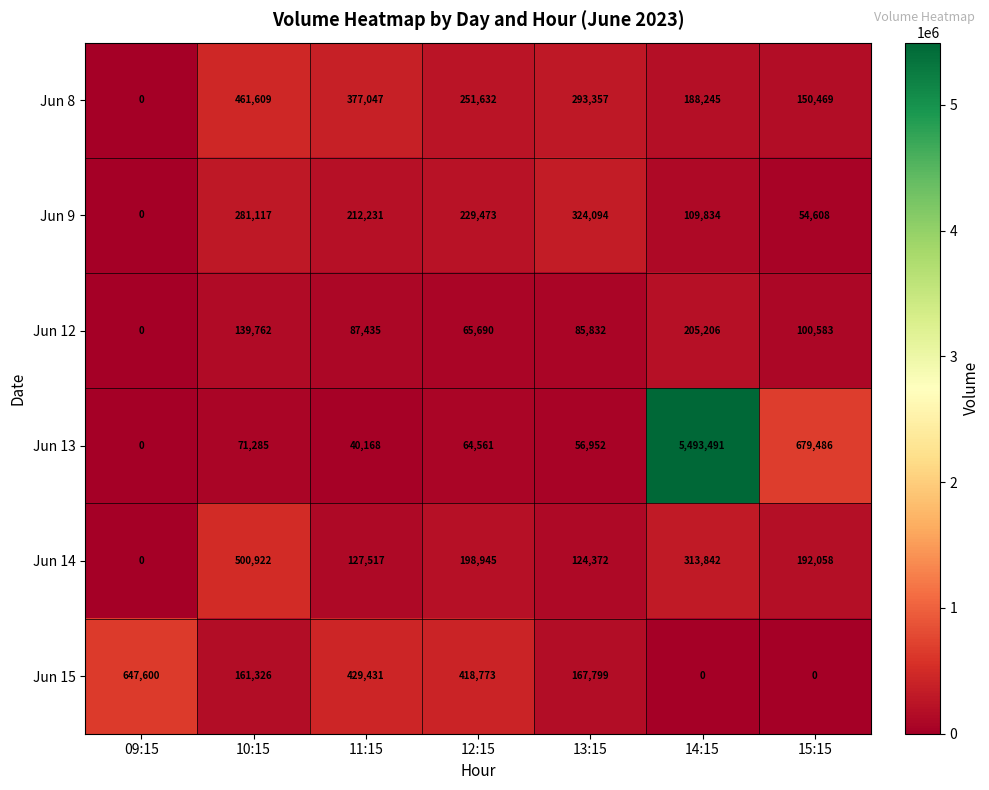

At how many categories does at least one series exceed 642083?

3